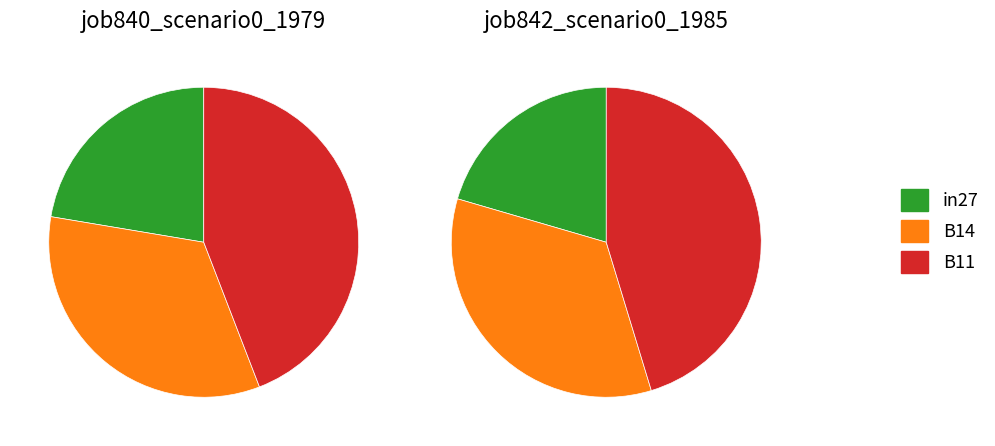

To the nearest percent, what is the difference between the B14 and B11 slice percentages?

11%